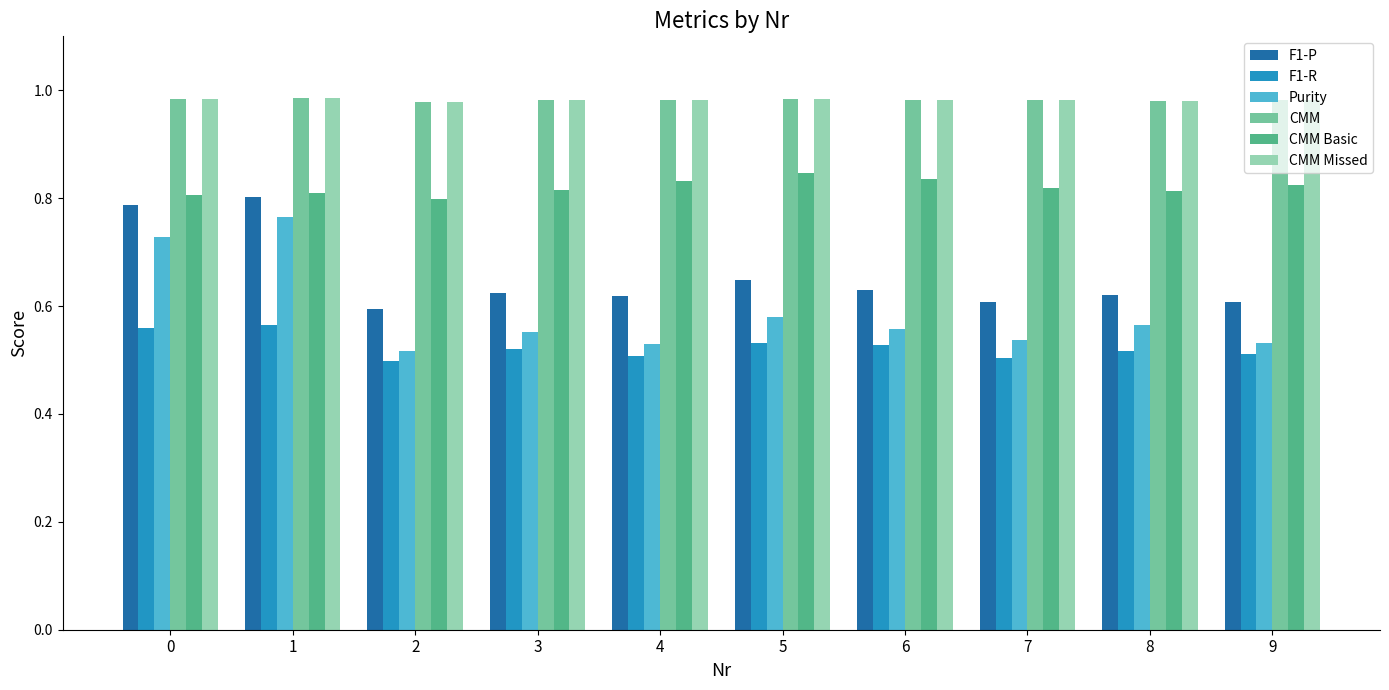

How many groups of bars are there?

10